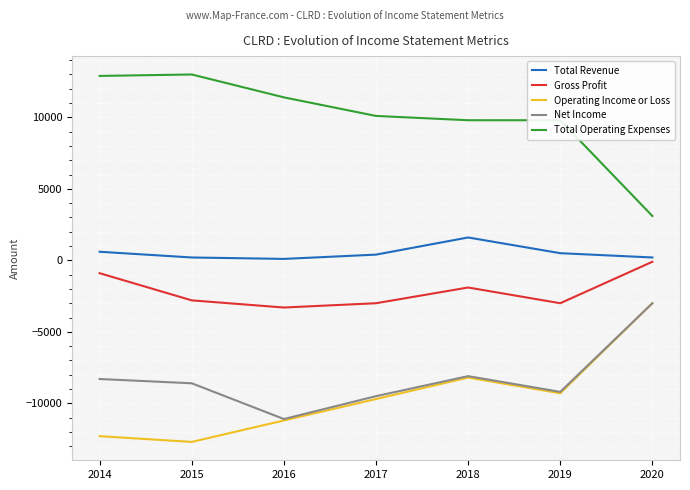

At how many categories does at least one series exceed 6109?

6